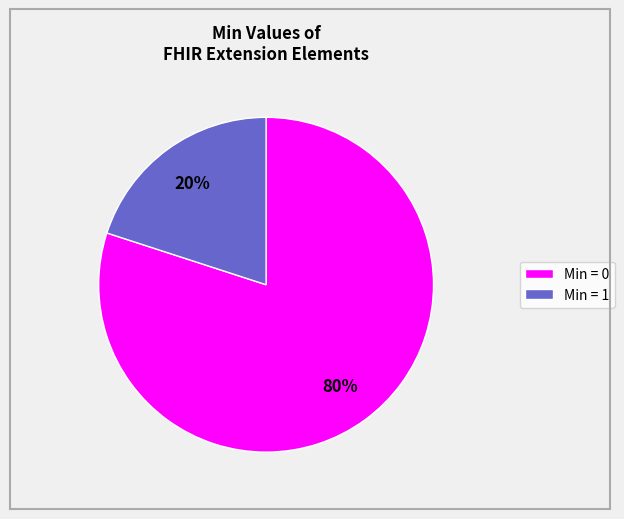

How many slices are in this pie chart?

2